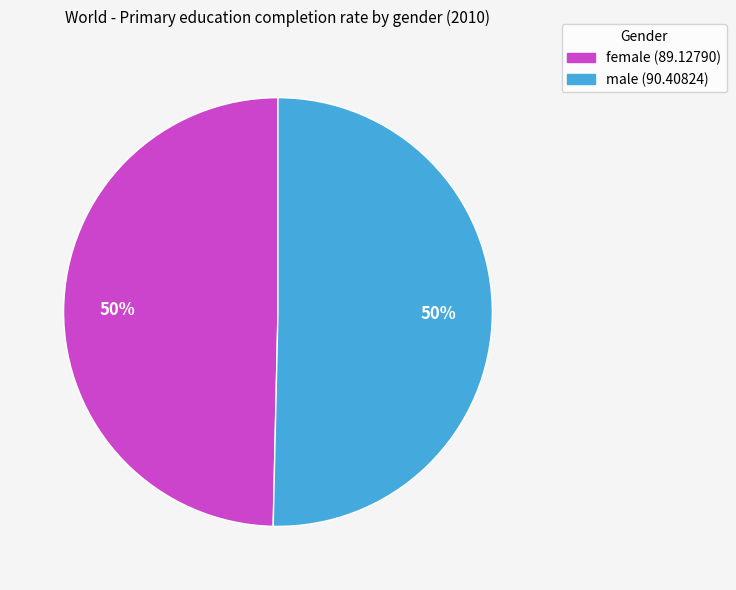

To the nearest percent, what is the average slice percentage?

50%